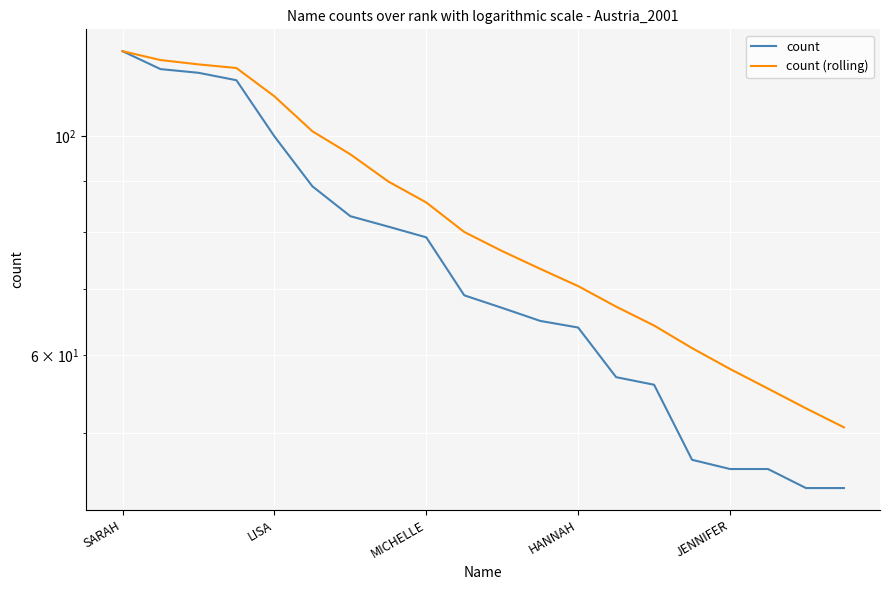

Between 6 and LISA, which is larger?

LISA